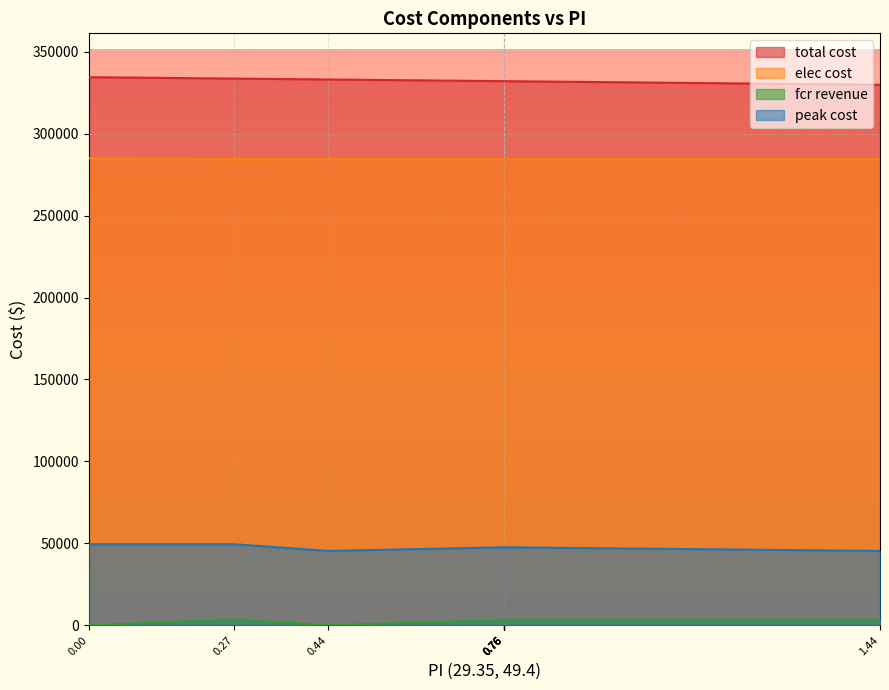

Reading right to left, extract all data points from this chart.

total cost: no batt=334480.7	fcr only=333630.5	ps only=333081.4	95th=332055.0	90th=332053.9	75th=332053.9	50th=332053.9	25th=332053.9	perfect fs=329857.9
elec cost: no batt=285019.9	fcr only=284413.0	ps only=284499.8	95th=284451.7	90th=284451.6	75th=284451.6	50th=284451.6	25th=284451.6	perfect fs=284453.2
fcr revenue: no batt=0.0	fcr only=3442.8	ps only=0.0	95th=3180.5	90th=3181.5	75th=3181.5	50th=3181.5	25th=3181.5	perfect fs=3176.8
peak cost: no batt=49460.8	fcr only=49460.8	ps only=45382.1	95th=47584.3	90th=47584.3	75th=47584.3	50th=47584.3	25th=47584.3	perfect fs=45382.1